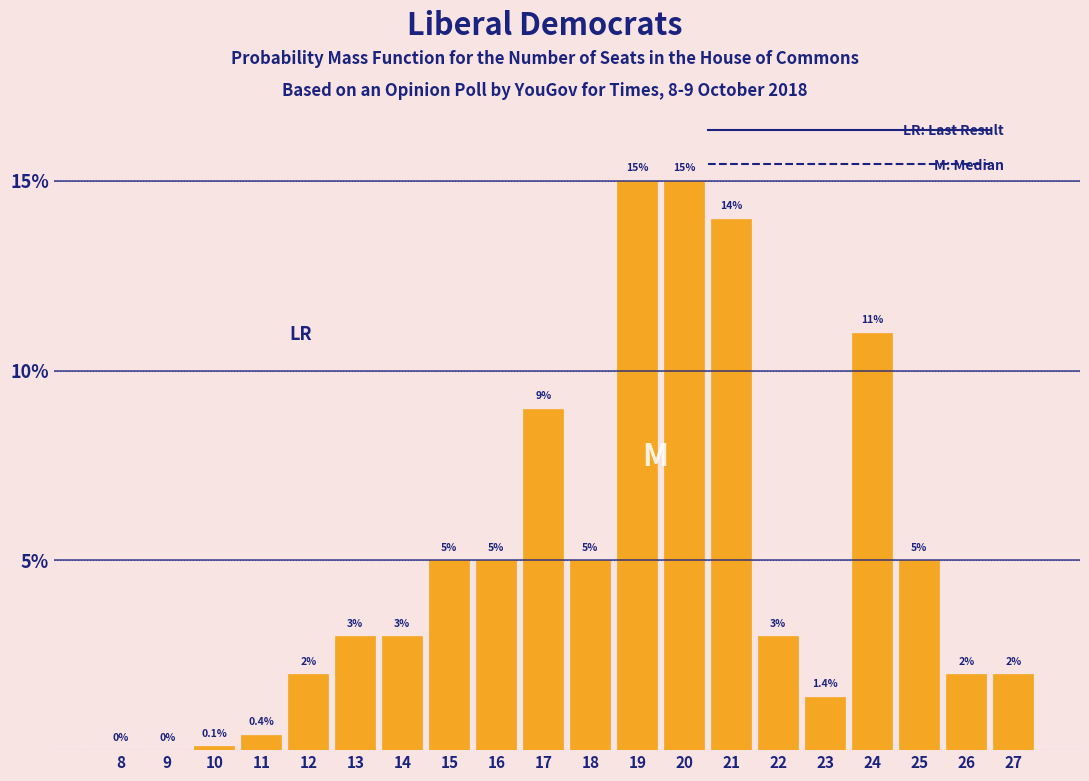

What is the change in value from 8 to 14?

+3.0